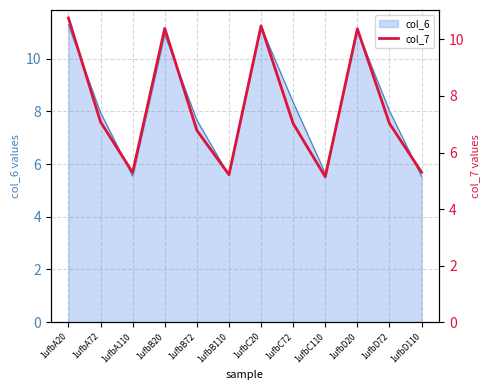

What is the maximum value for col_6?

11.3